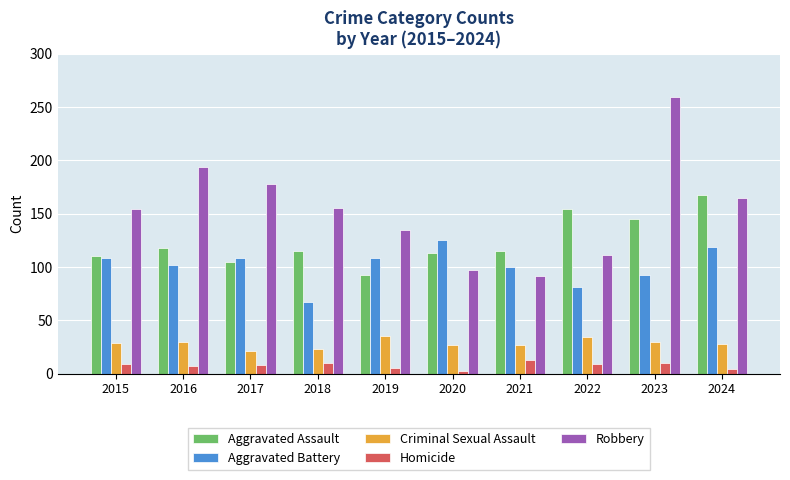

What is the value of the Criminal Sexual Assault bar at the 7th from the left?

27